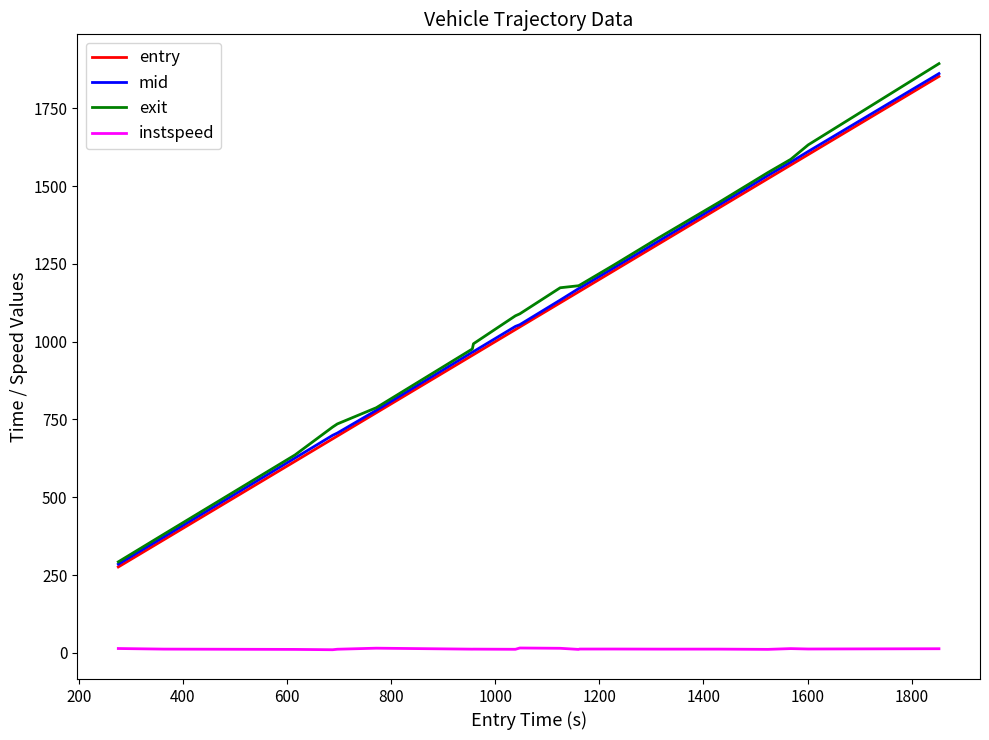

What is the maximum value shown in the chart?

1893.3